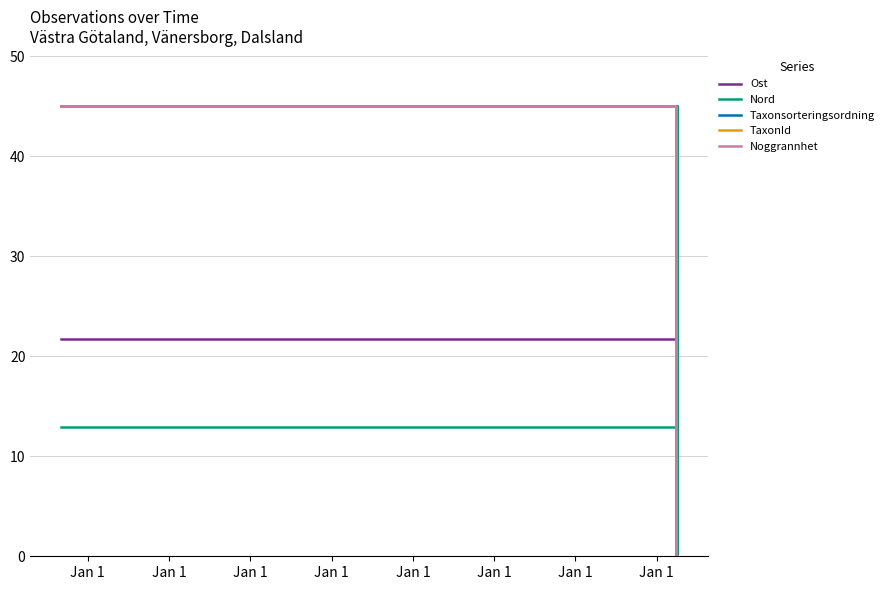

True or false: Taxonsorteringsordning and Ost intersect in this chart.

True